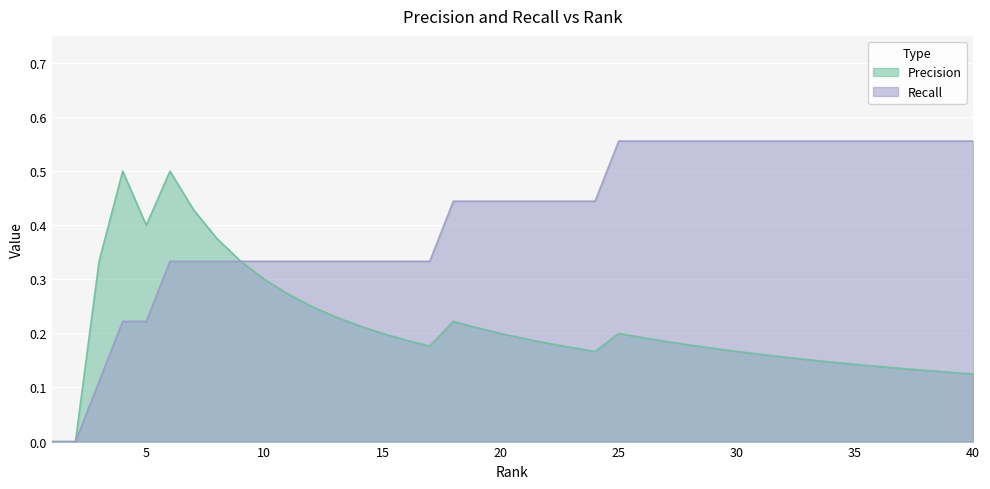

At how many categories does at least one series exceed 0?

38